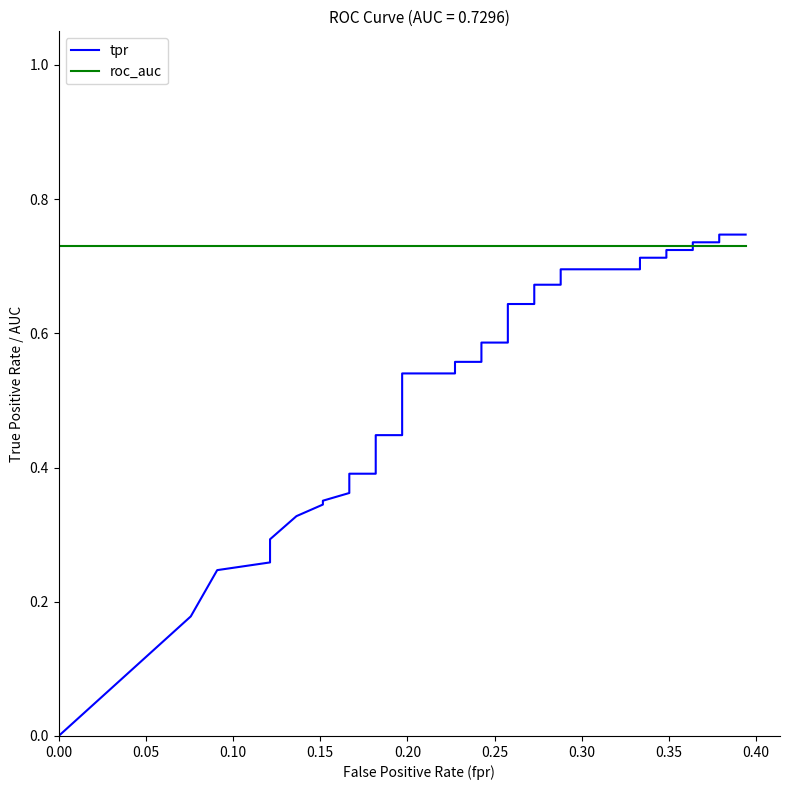

How many data points does each series have?

40